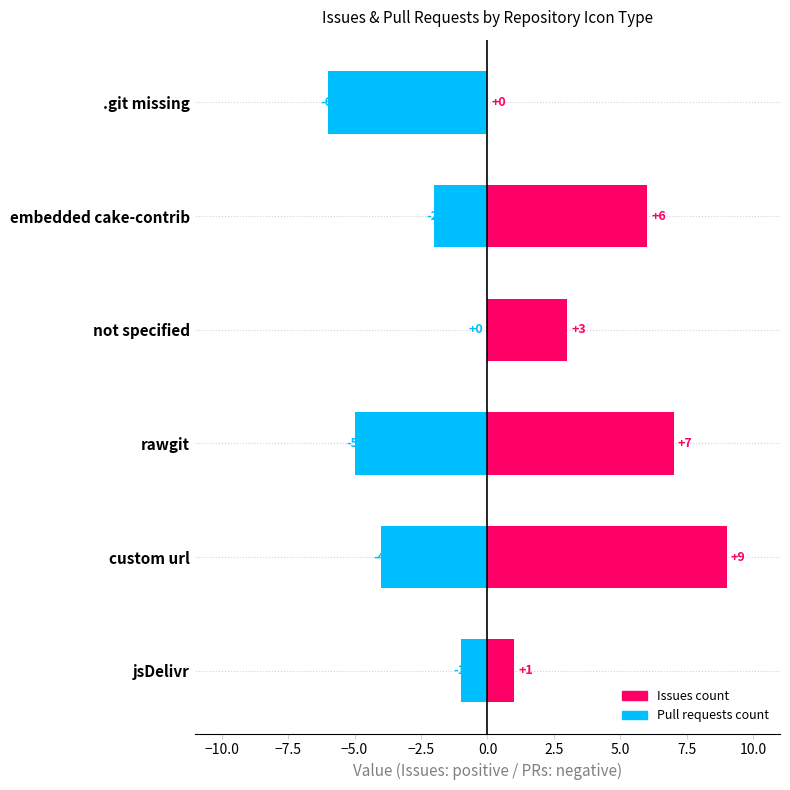

Which has a higher value, not specified or jsDelivr?

not specified